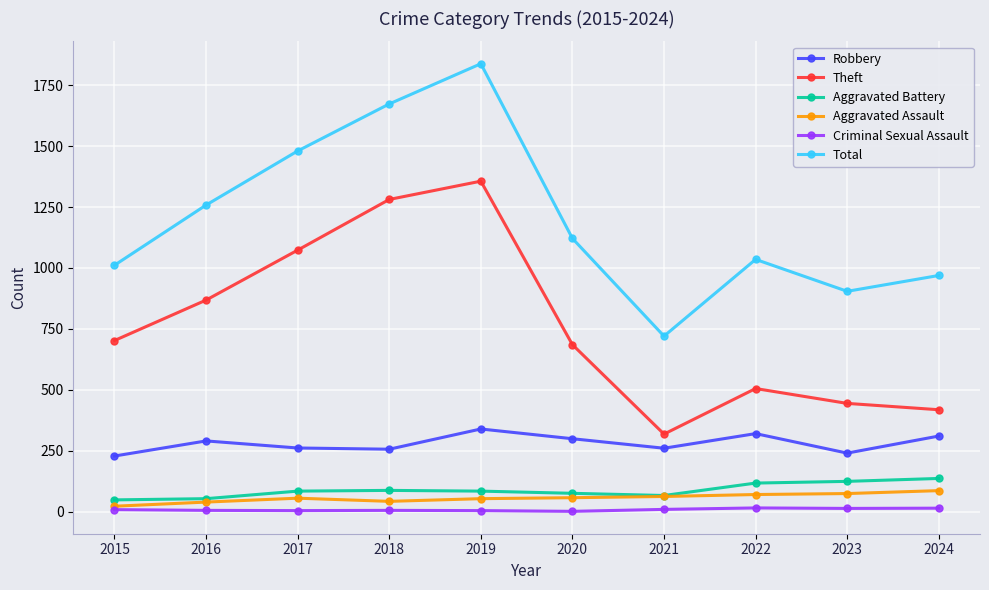

What is the total value across all series at 2023?

1799